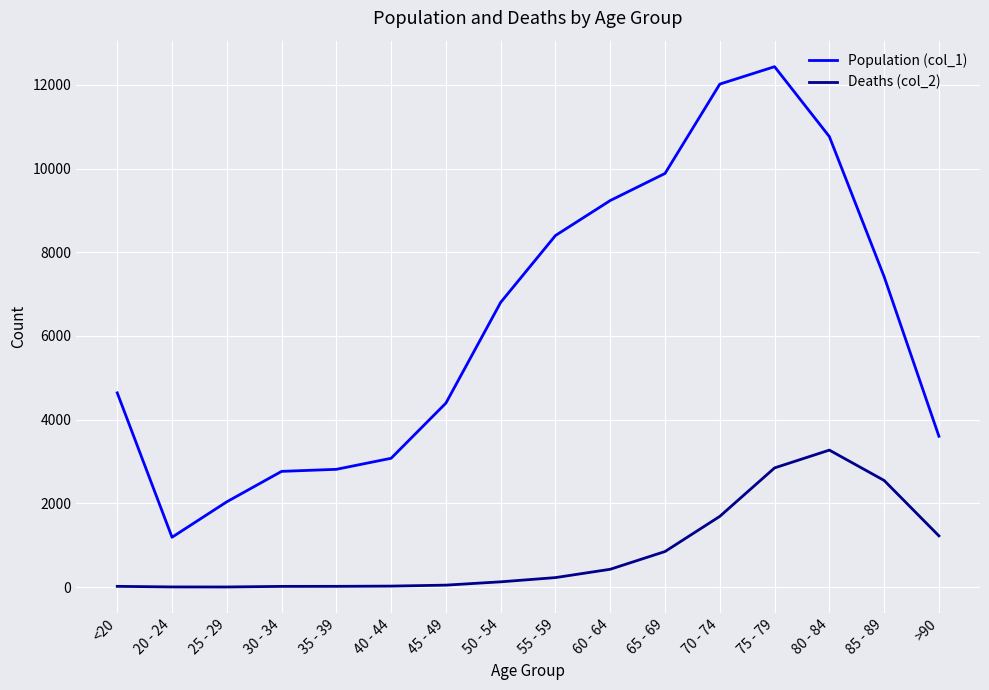

True or false: Population (col_1) has more than 2 points higher than both neighbors.

False